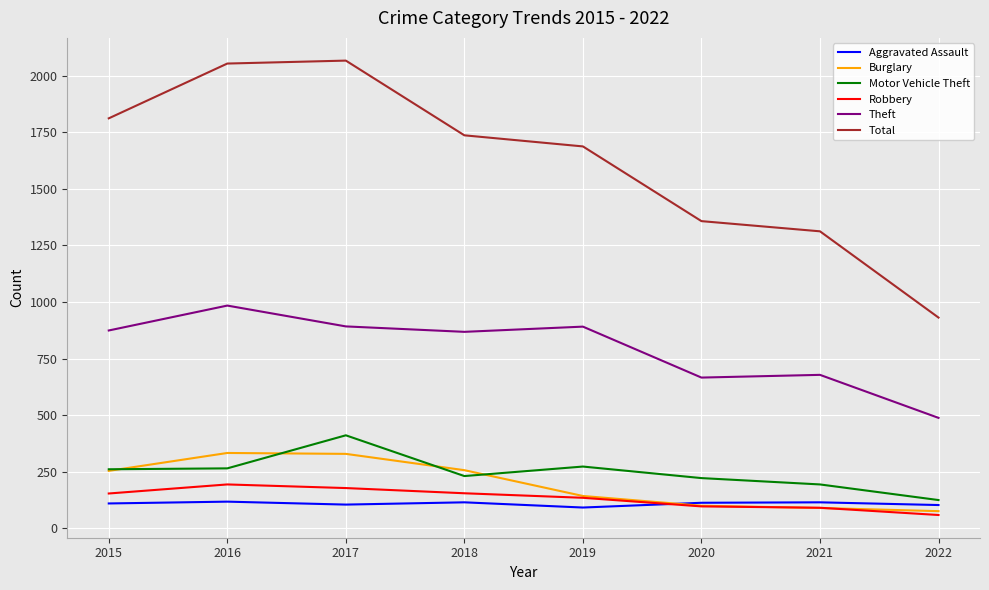

True or false: Aggravated Assault and Total cross at least once.

False